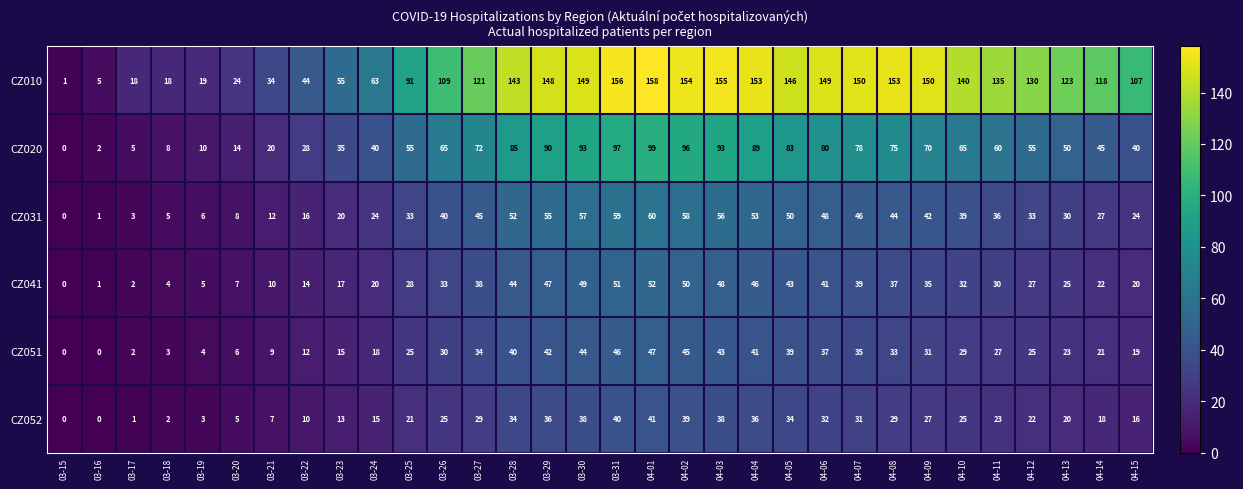

At 04-06, list the series in order from largest to smallest.

CZ010, CZ020, CZ031, CZ041, CZ051, CZ052